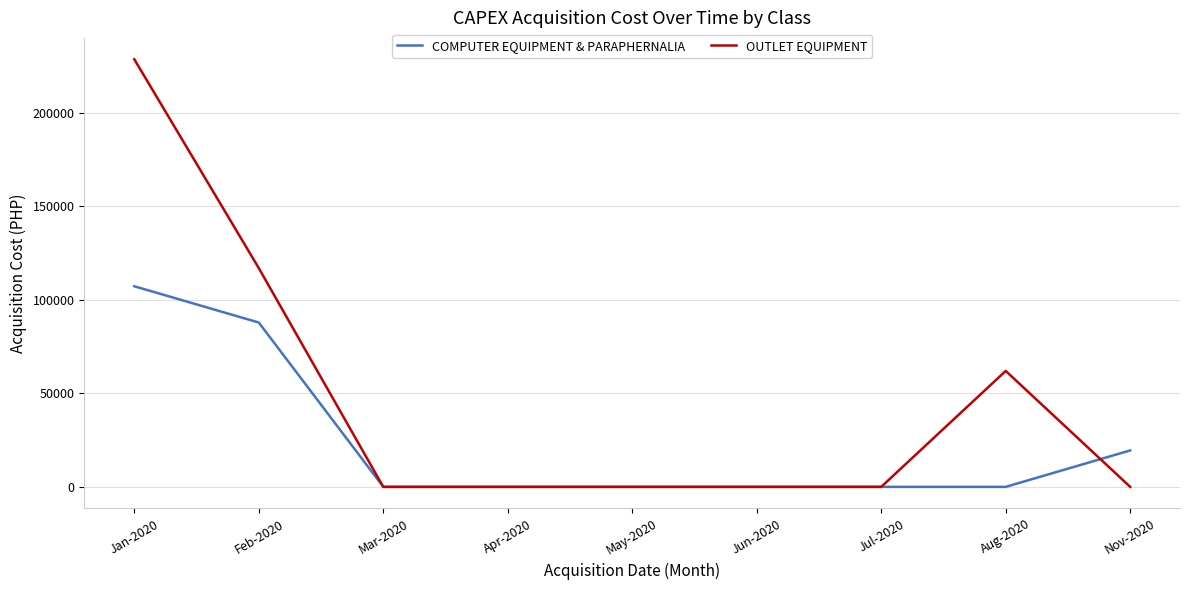

What position from the right is Nov-2020?

1